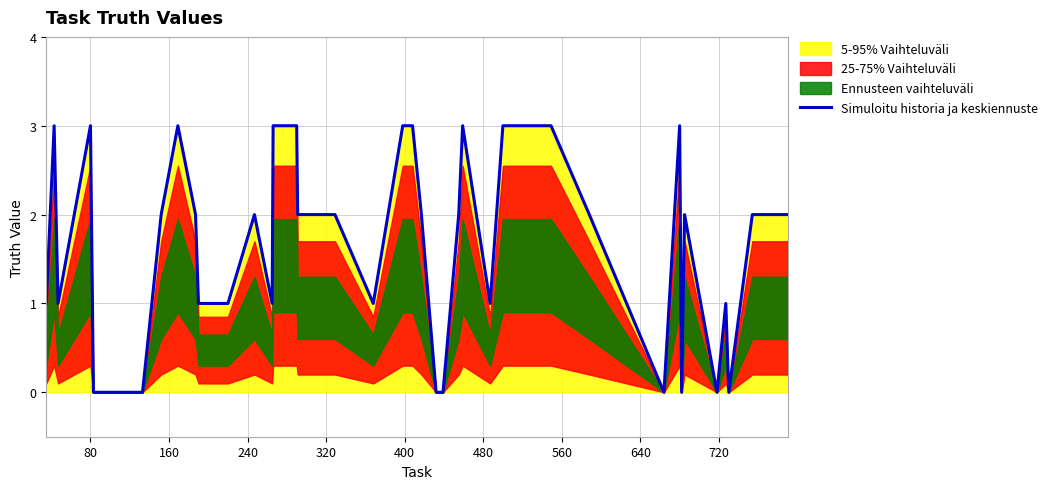

What is the maximum value for Simuloitu historia ja keskiennuste?

3